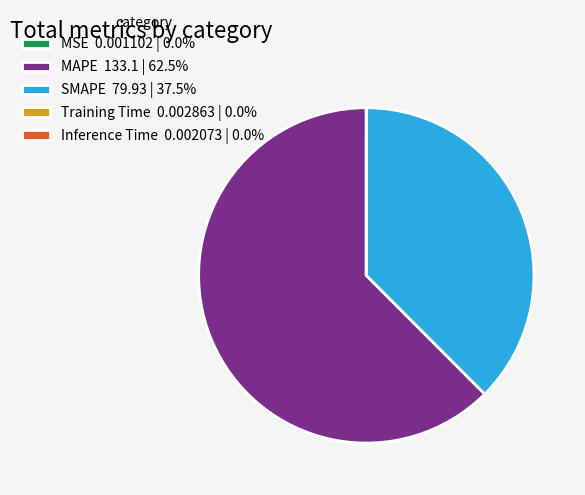

Is there a majority slice in this chart?

Yes